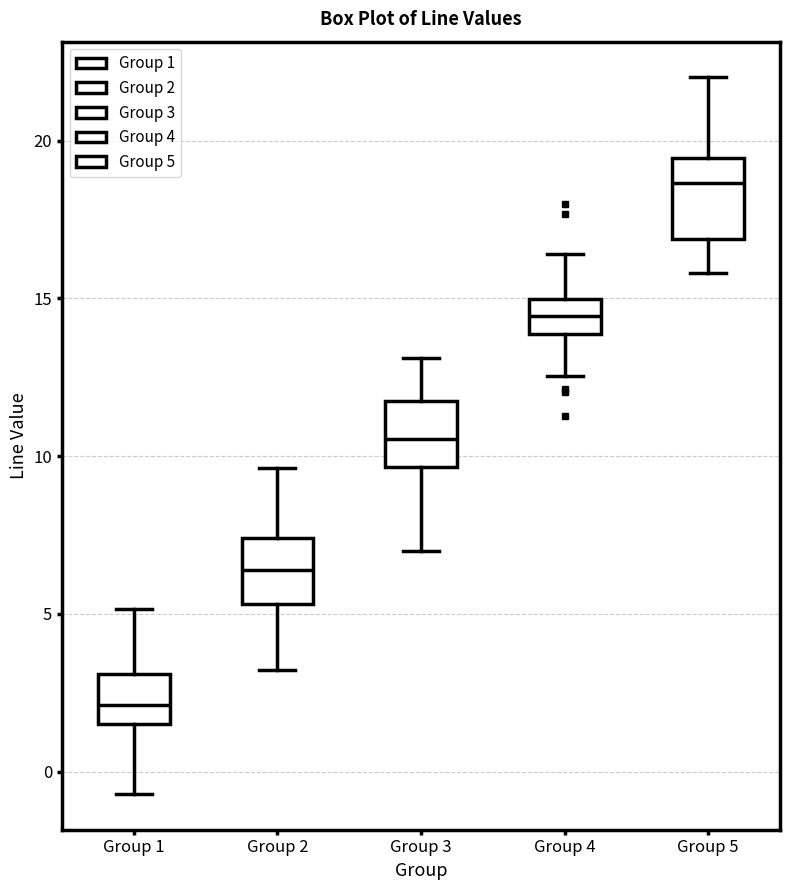

Which box has the highest median line?

Group 5